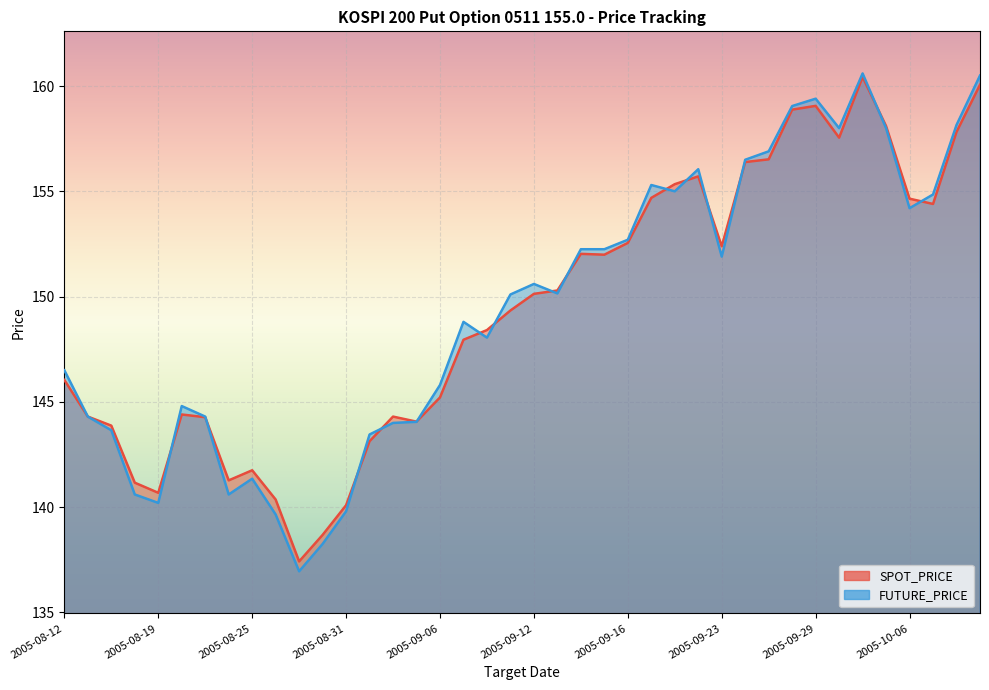

How many categories are shown in the chart?

40